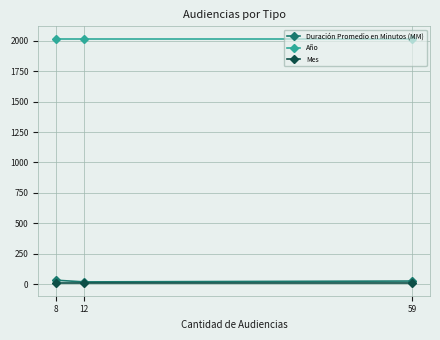

Where is Mes nearest to the value 5?

59